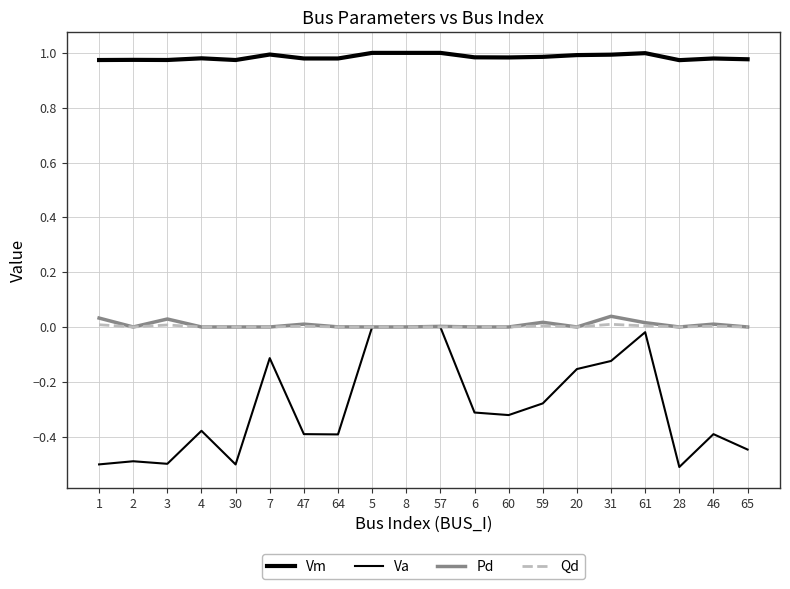

Reading left to right, extract all data points from this chart.

Vm: 1=1.0	2=1.0	3=1.0	4=1.0	30=1.0	7=1.0	47=1.0	64=1.0	5=1.0	8=1.0	57=1.0	6=1.0	60=1.0	59=1.0	20=1.0	31=1.0	61=1.0	28=1.0	46=1.0	65=1.0
Va: 1=-0.5	2=-0.5	3=-0.5	4=-0.4	30=-0.5	7=-0.1	47=-0.4	64=-0.4	5=-0.0	8=0.0	57=-0.0	6=-0.3	60=-0.3	59=-0.3	20=-0.2	31=-0.1	61=-0.0	28=-0.5	46=-0.4	65=-0.4
Pd: 1=0.0	2=0.0	3=0.0	4=0.0	30=0.0	7=0.0	47=0.0	64=0.0	5=0.0	8=0.0	57=0.0	6=0.0	60=0.0	59=0.0	20=0.0	31=0.0	61=0.0	28=0.0	46=0.0	65=0.0
Qd: 1=0.0	2=0.0	3=0.0	4=0.0	30=0.0	7=0.0	47=0.0	64=0.0	5=0.0	8=0.0	57=0.0	6=0.0	60=0.0	59=0.0	20=0.0	31=0.0	61=0.0	28=0.0	46=0.0	65=0.0